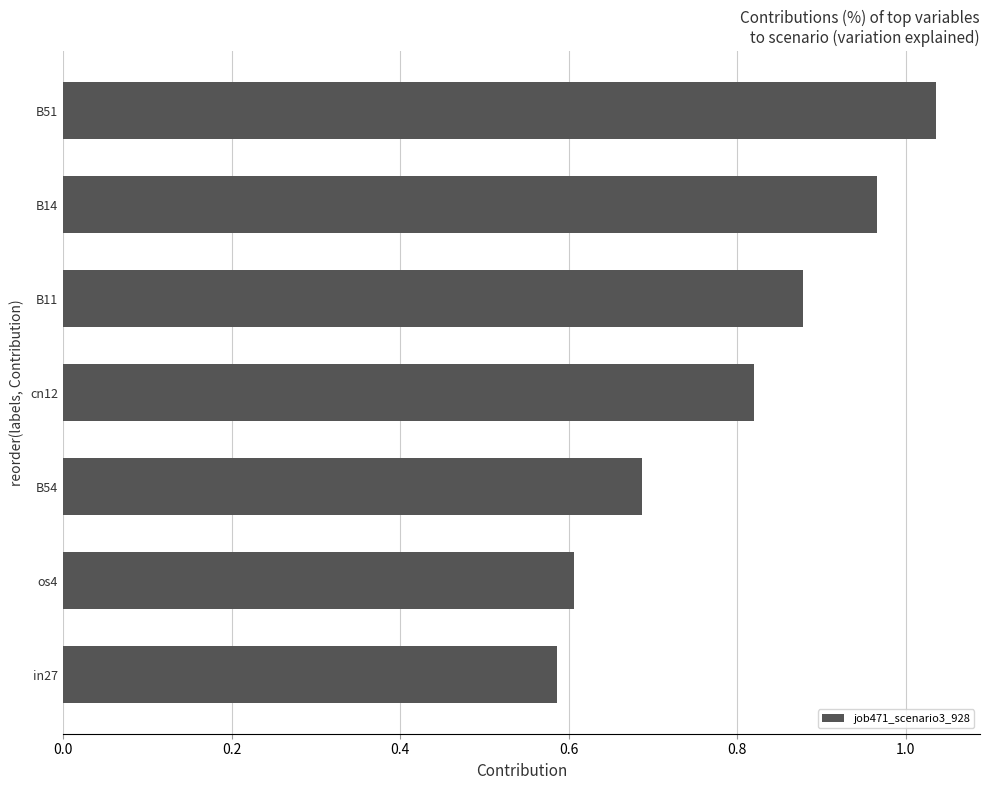

What is the sum of all values?

5.6